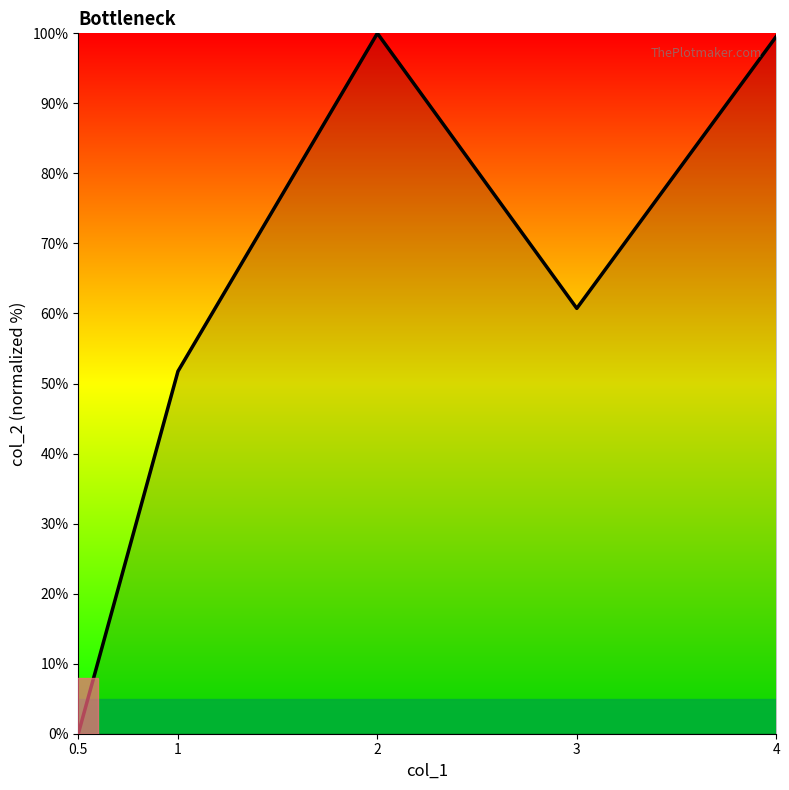

What is the sum of all values?

312.0